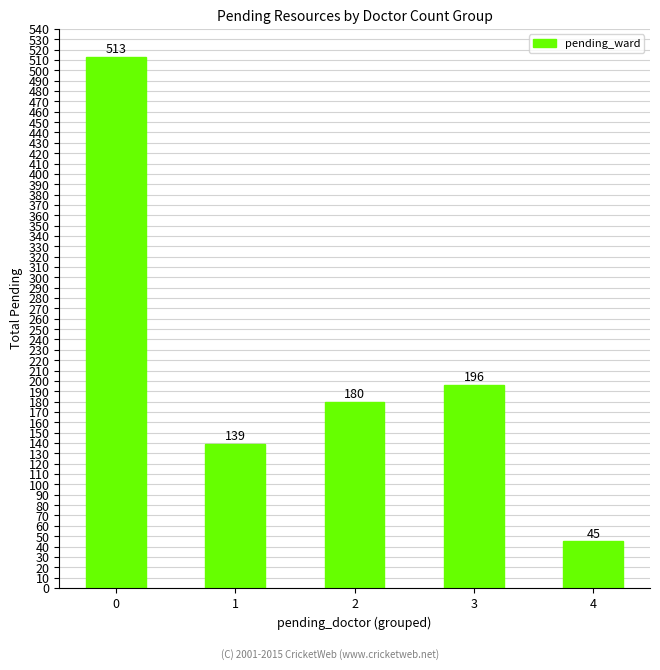

Reading left to right, list all the values displayed in this chart.

0=513	1=139	2=180	3=196	4=45